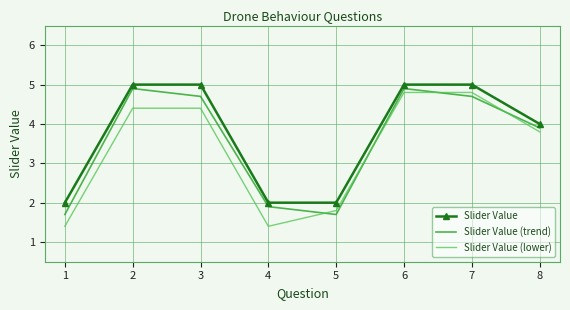

Is it true that Slider Value equals 3.1 at 7?

False